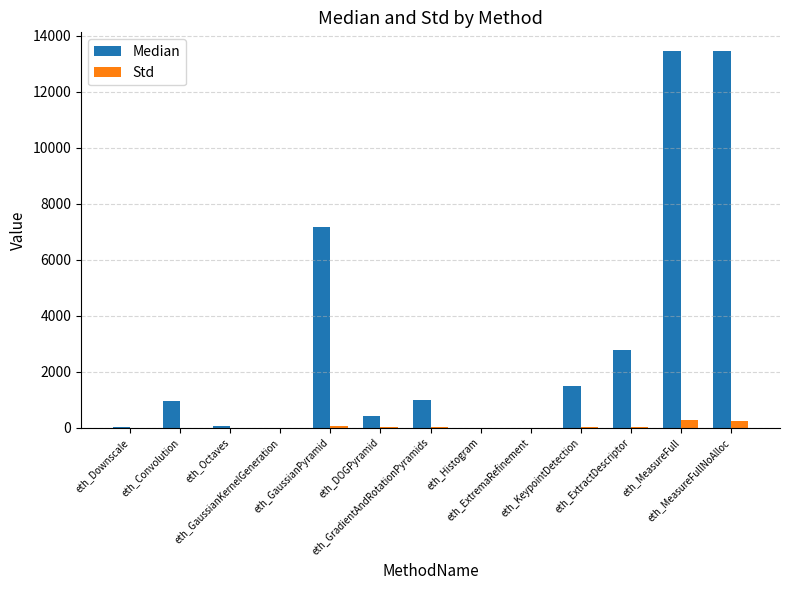

What is the maximum value shown in the chart?

13449.0